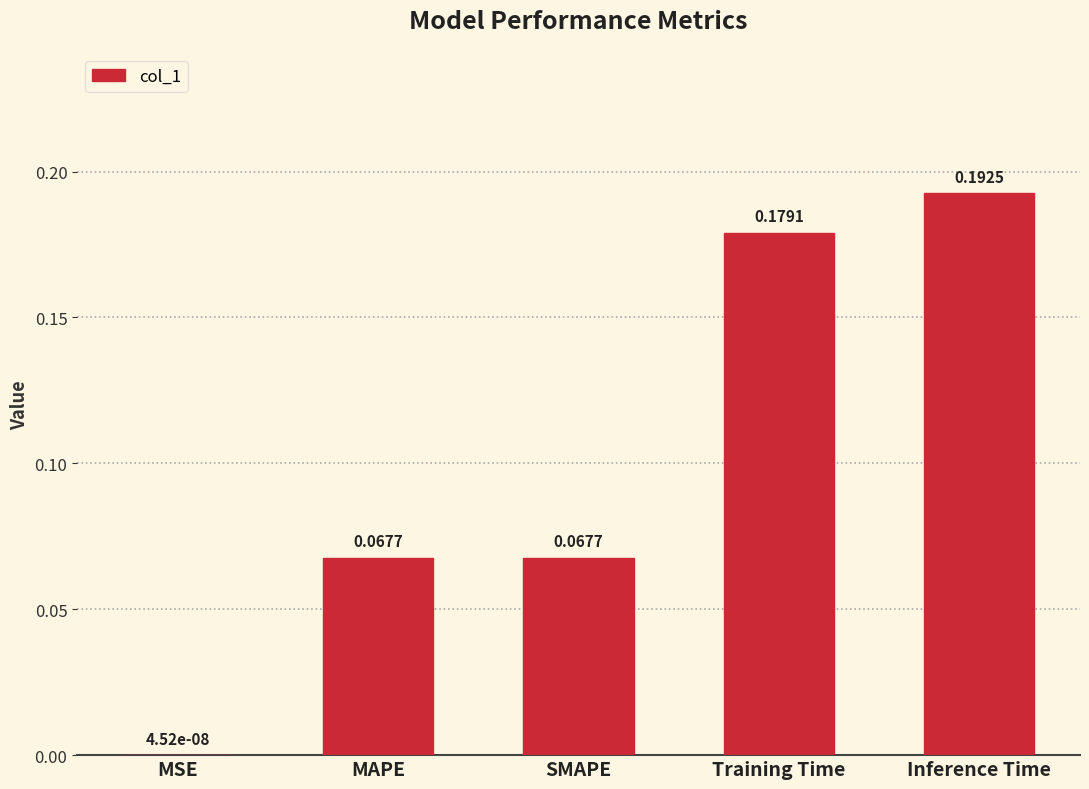

Between SMAPE and MSE, which is larger?

SMAPE